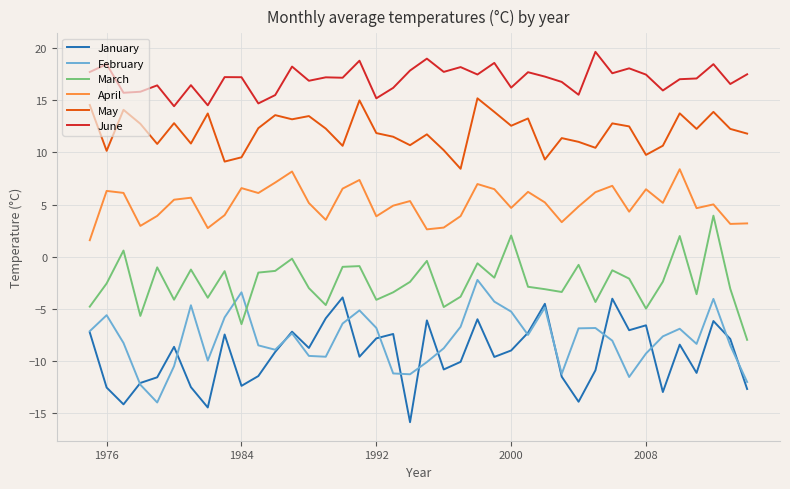

What is the smallest value displayed?

-15.8